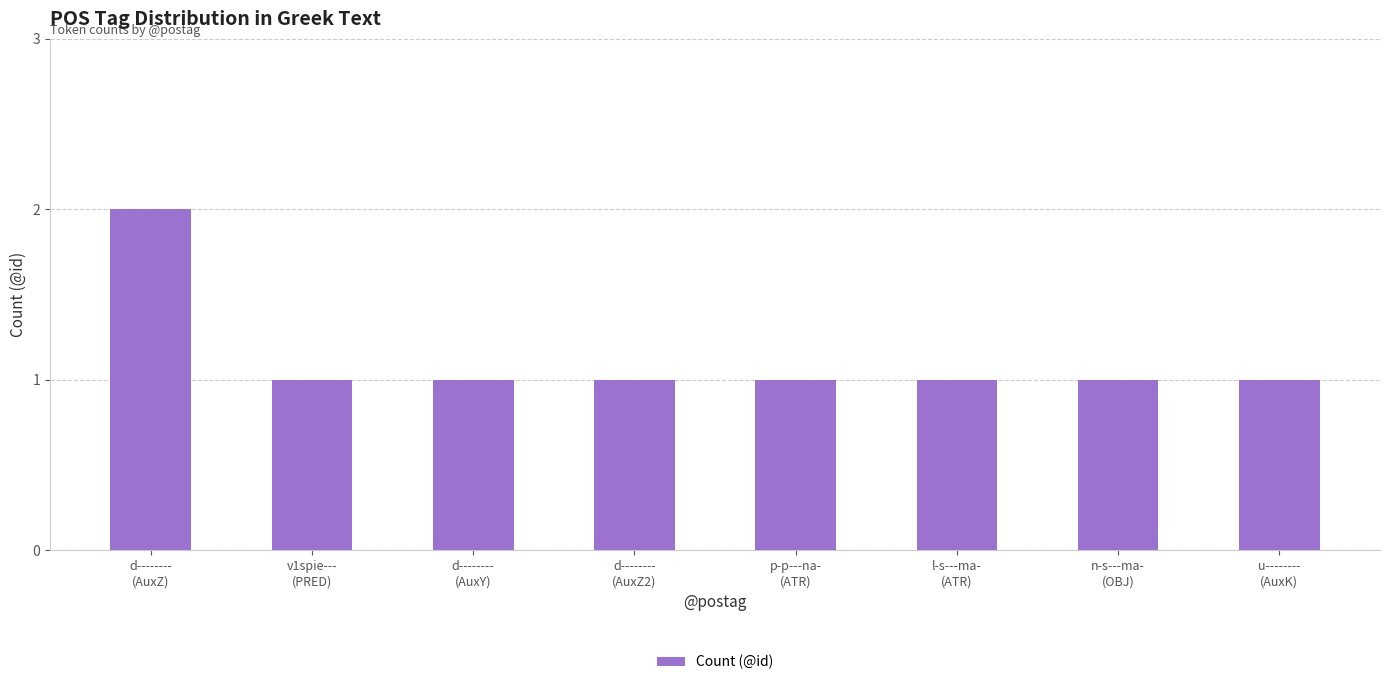

What is the sum of all values?

9